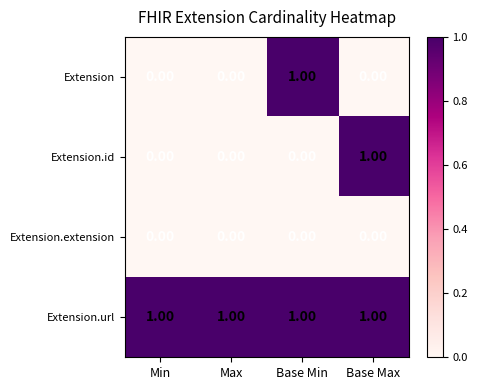

At how many categories does at least one series exceed 0?

4